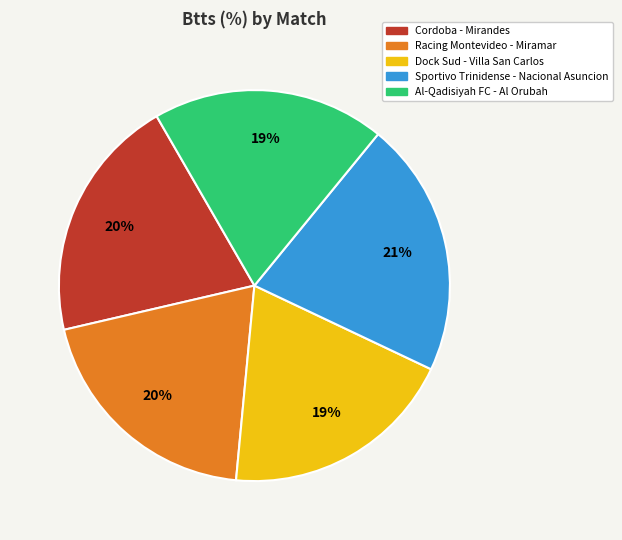

Between Racing Montevideo - Miramar and Sportivo Trinidense - Nacional Asuncion, which is larger?

Sportivo Trinidense - Nacional Asuncion